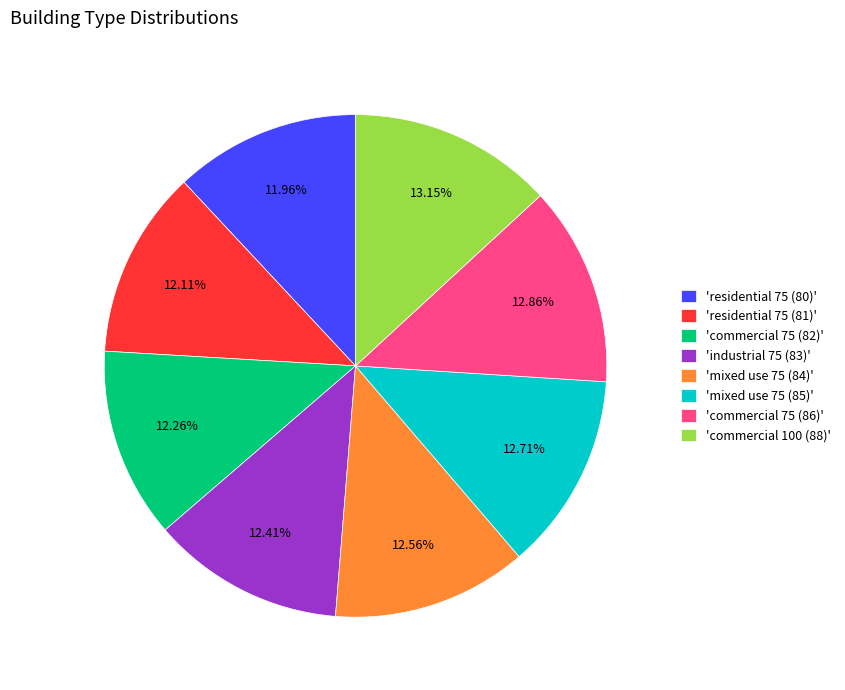

Which has a higher value, 'commercial 75 (86)' or 'residential 75 (80)'?

'commercial 75 (86)'